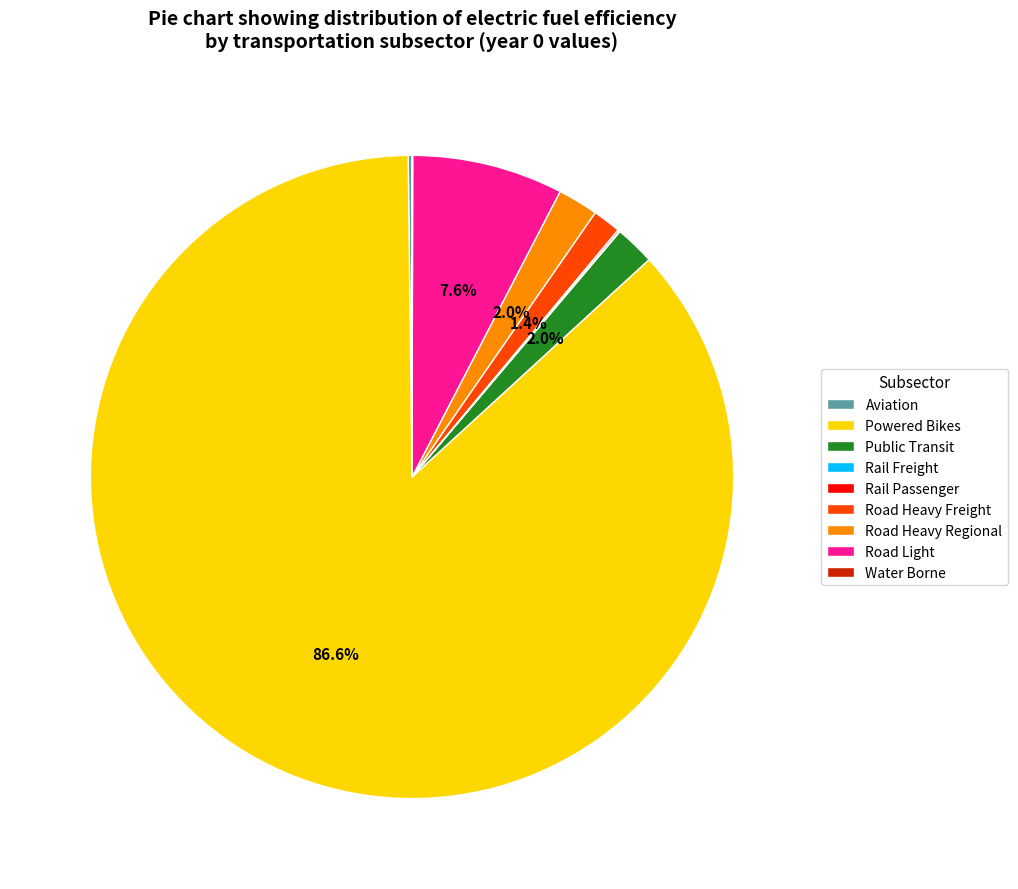

Combined, do Road Light and Road Heavy Freight account for over 50%?

No